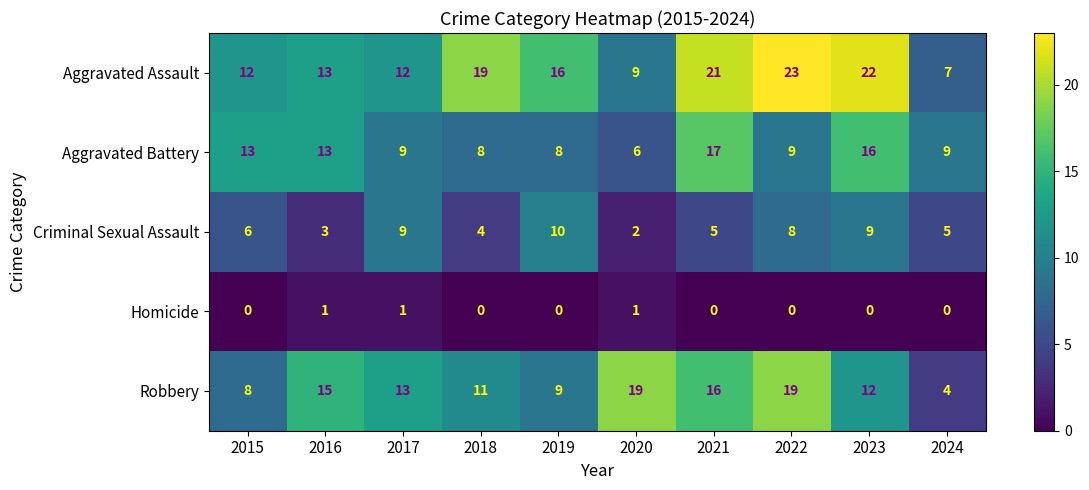

Which category has the highest value across all series?

2022